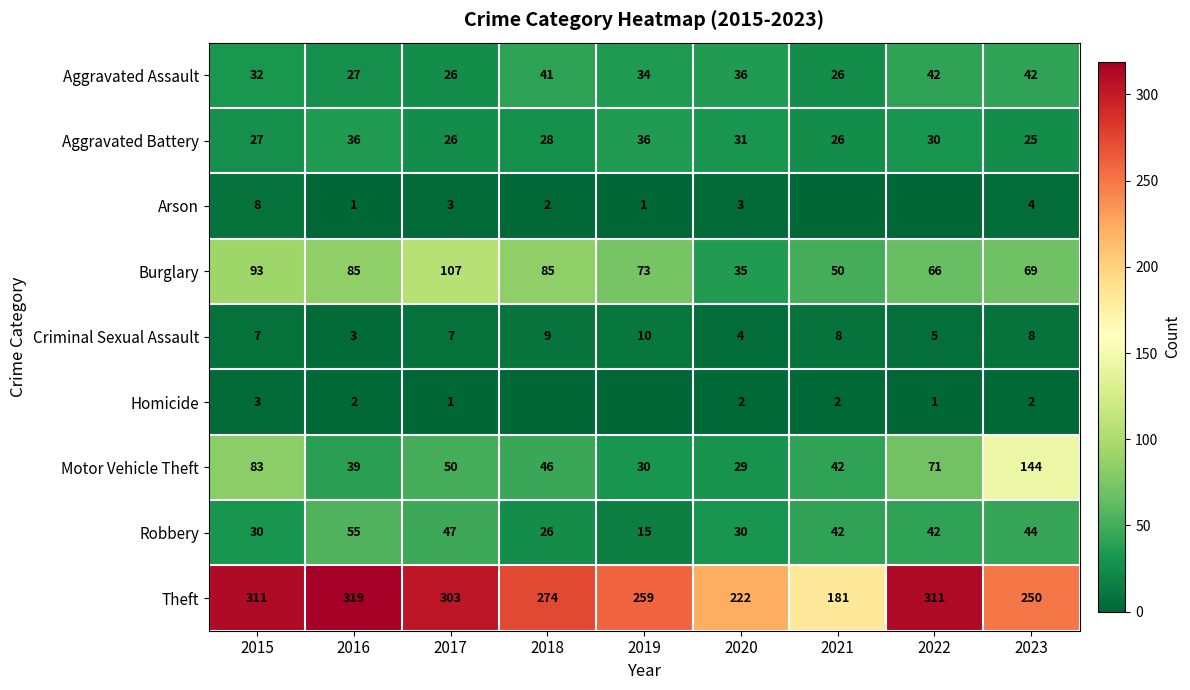

At which category does the chart reach its peak across all series?

2016